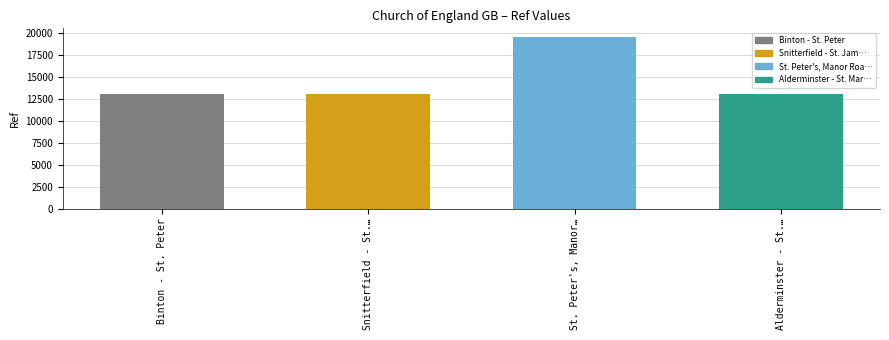

Where does the data first go above 13087?

St. Peter's, Manor…